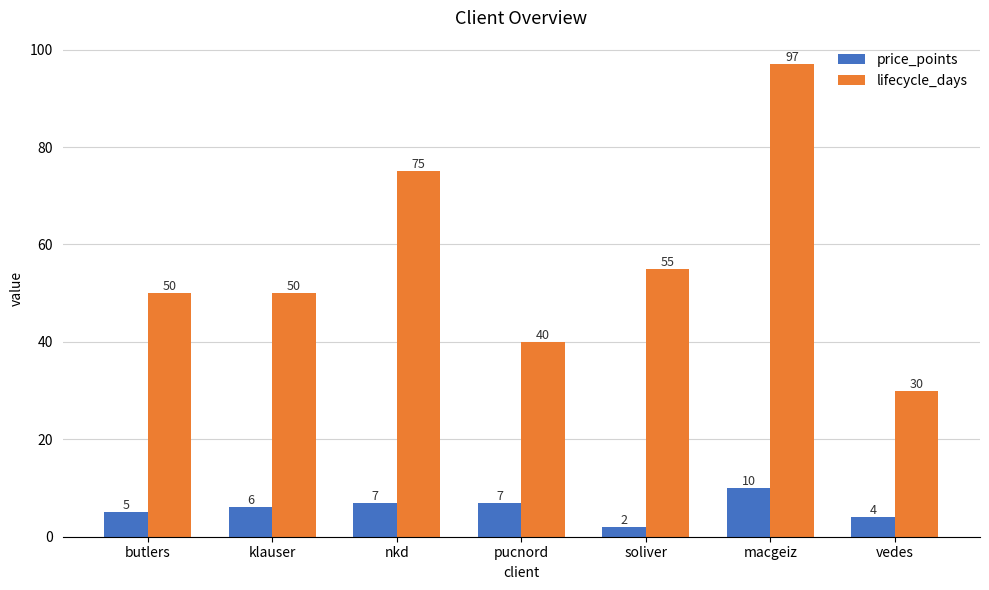

List the series in order of their overall mean, lowest first.

price_points, lifecycle_days